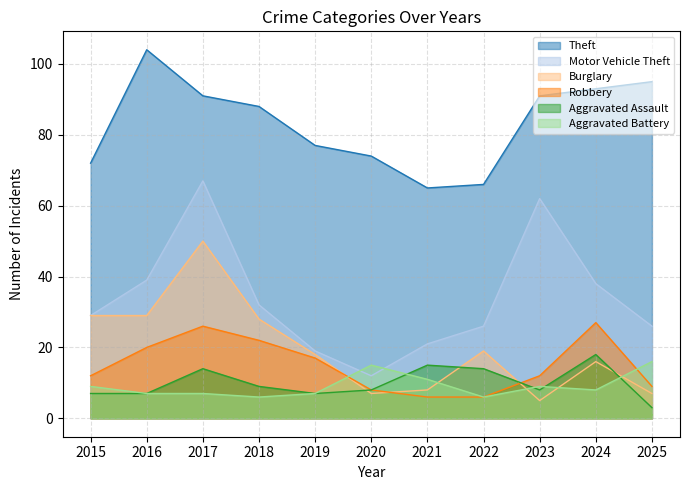

What is the difference between the maximum and minimum values in the Motor Vehicle Theft series?

55